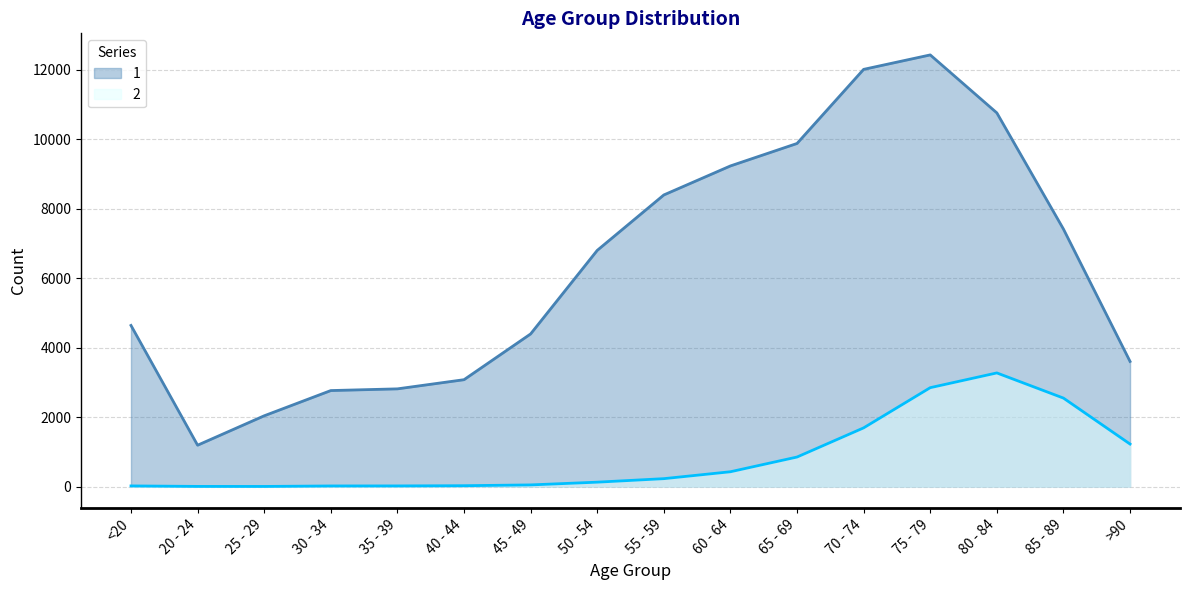

True or false: 2 and 1 intersect in this chart.

False